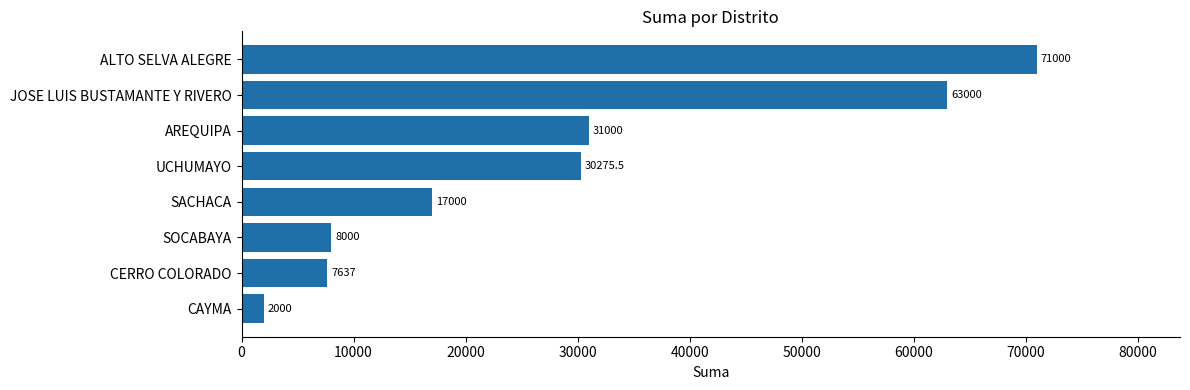

Reading top to bottom, extract all data points from this chart.

ALTO SELVA ALEGRE=71000.0	JOSE LUIS BUSTAMANTE Y RIVERO=63000.0	AREQUIPA=31000.0	UCHUMAYO=30275.5	SACHACA=17000.0	SOCABAYA=8000.0	CERRO COLORADO=7637.0	CAYMA=2000.0